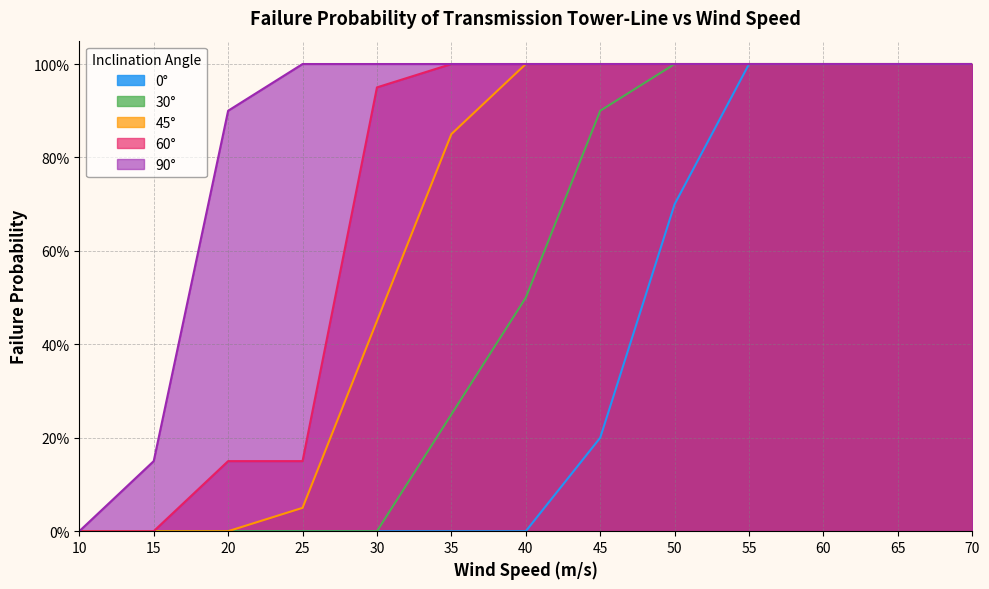

What is the difference between the maximum and minimum values in the 0° series?

1.0